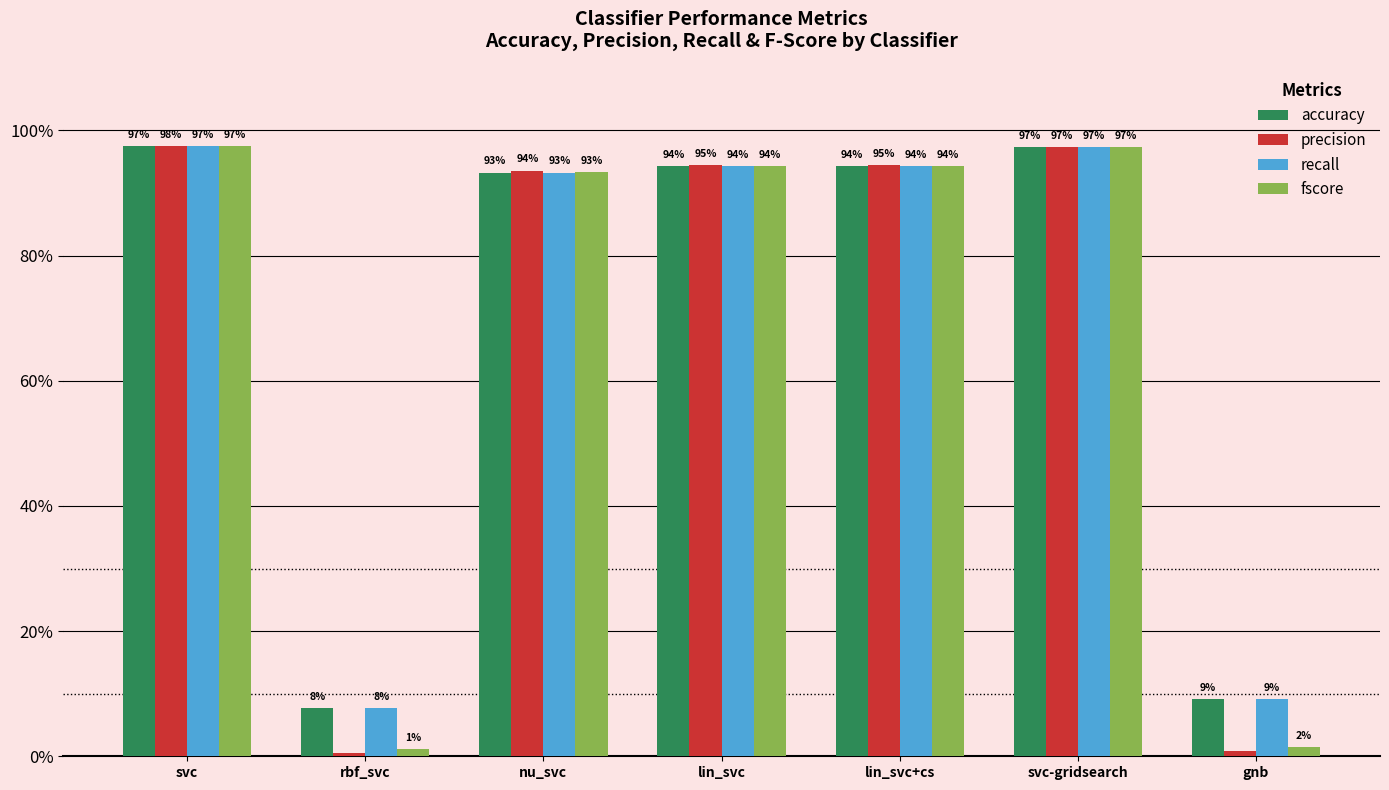

Which series changed the most between svc and nu_svc?

accuracy